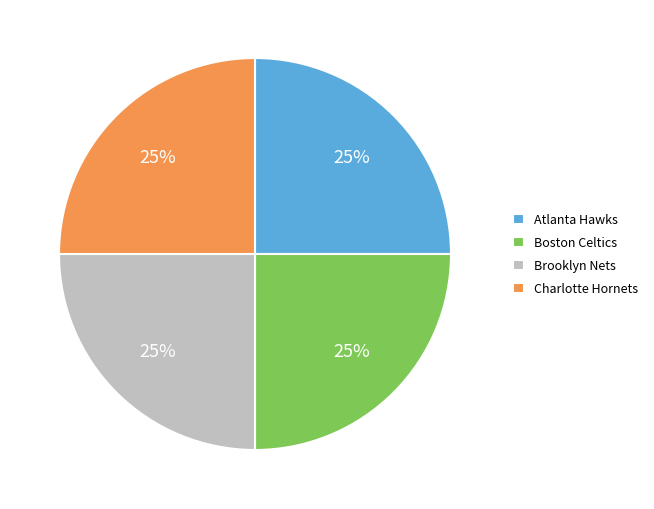

Count the number of slices in the pie.

4